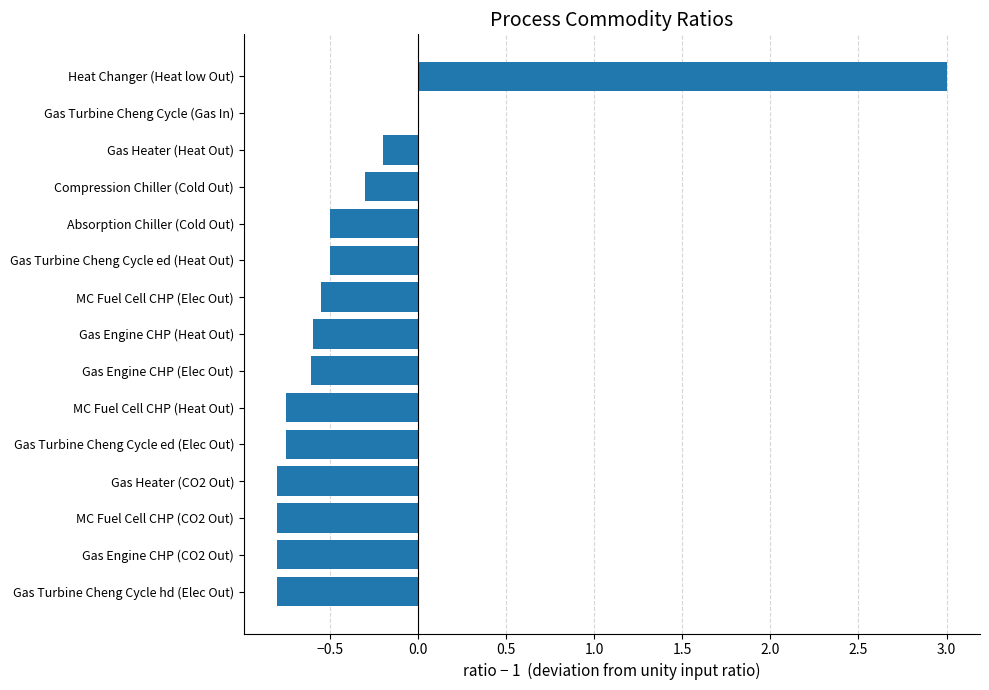

What is the change in value from MC Fuel Cell CHP (CO2 Out) to Absorption Chiller (Cold Out)?

+0.3